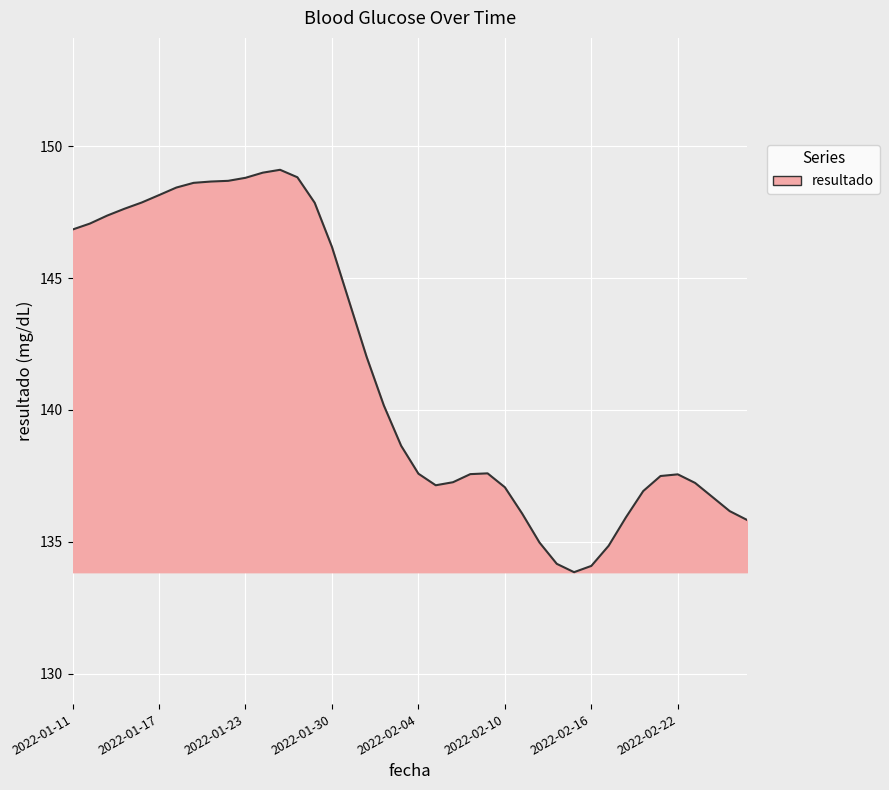

What is the sum of all values?

5660.0